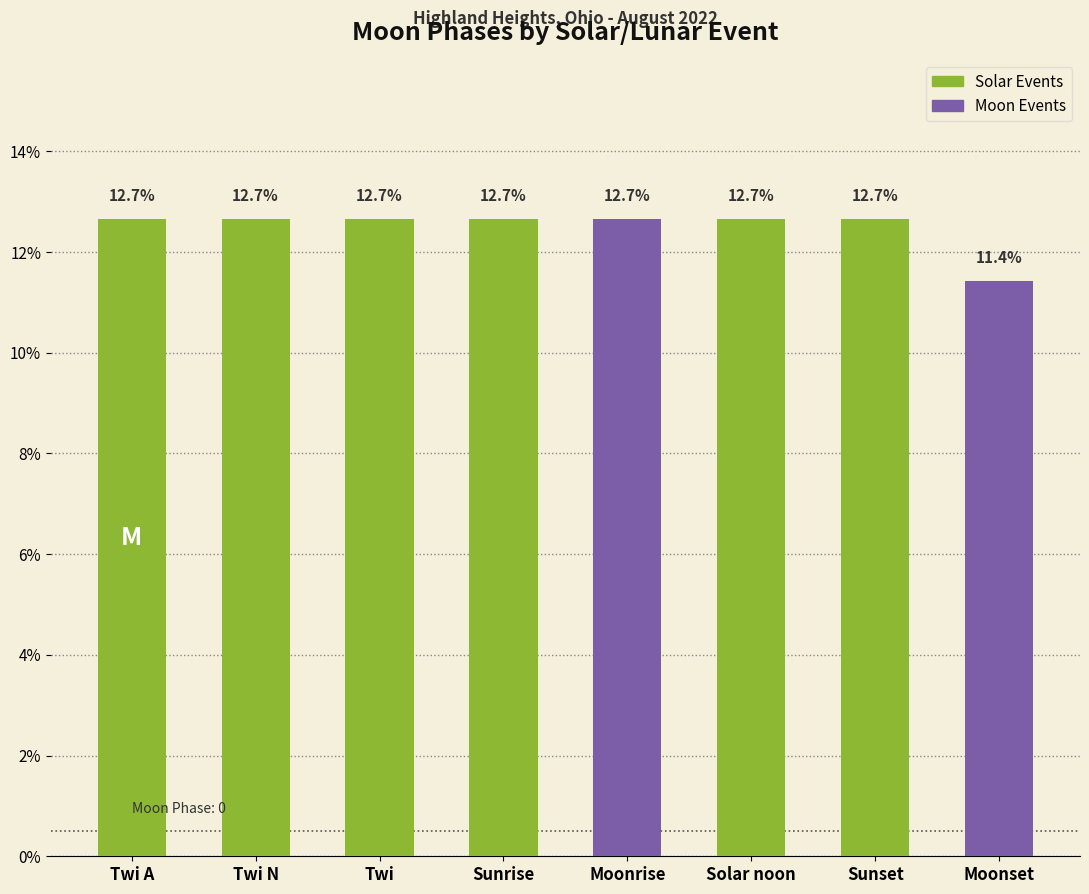

What is the sum of the values at Sunset and Twi?

25.3